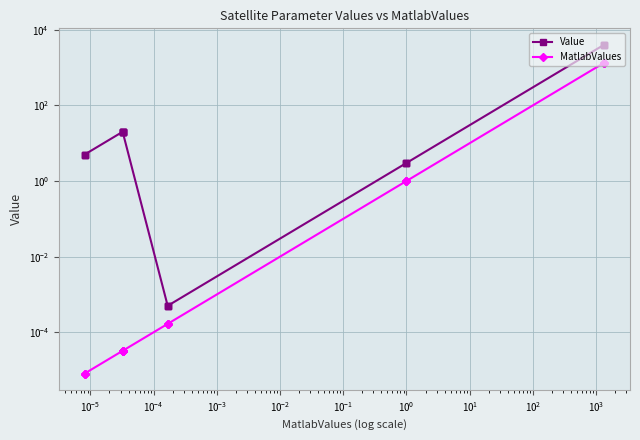

What is the difference between the highest and lowest values at $\mathdefault{10^{-4}}$?

2.0